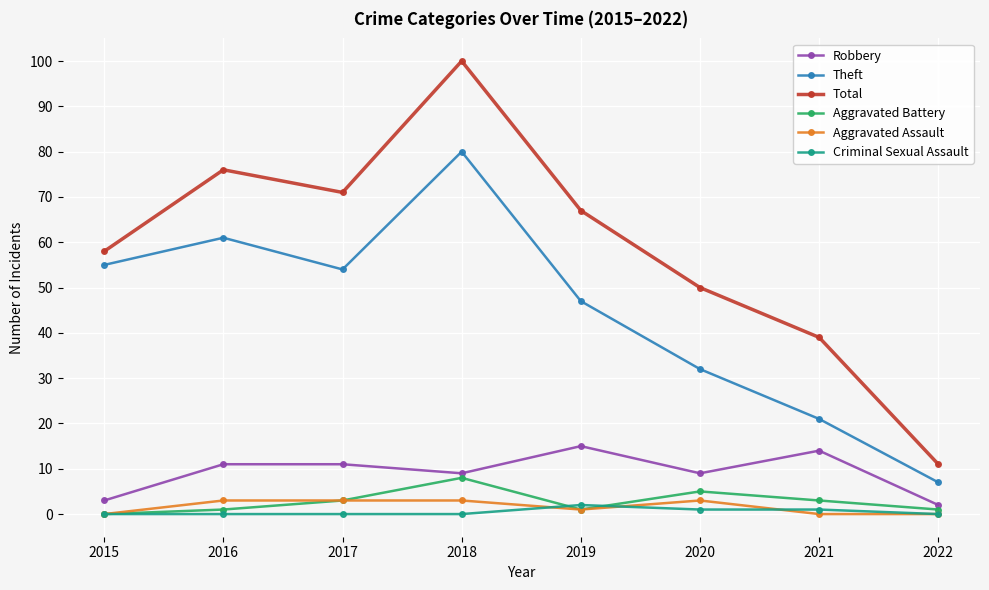

True or false: Robbery and Aggravated Battery intersect in this chart.

False